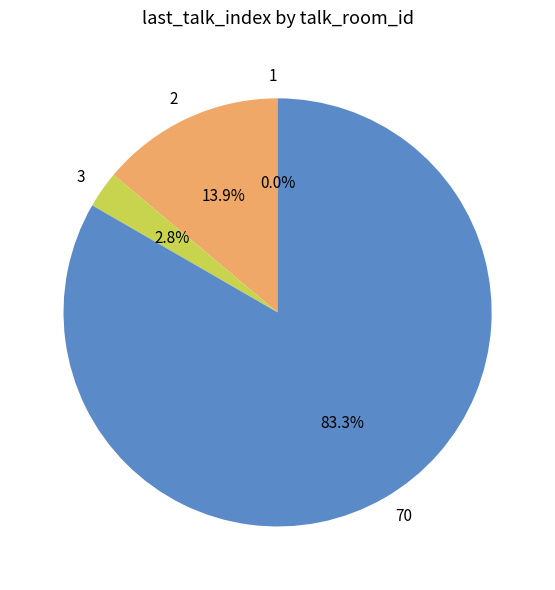

The 2 slice represents 14% of the pie. True or false?

True